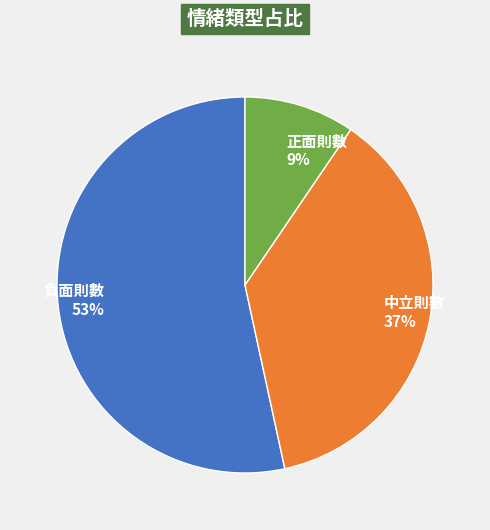

Between 負面則數 and 中立則數, which is larger?

負面則數